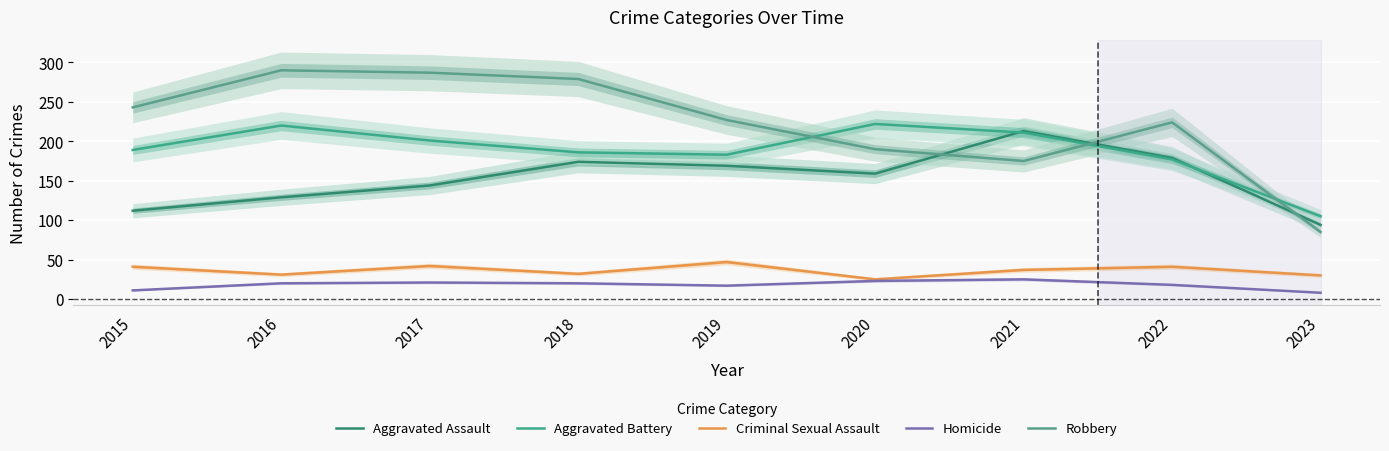

What is the sum of the Criminal Sexual Assault values at 2023 and 2015?

71